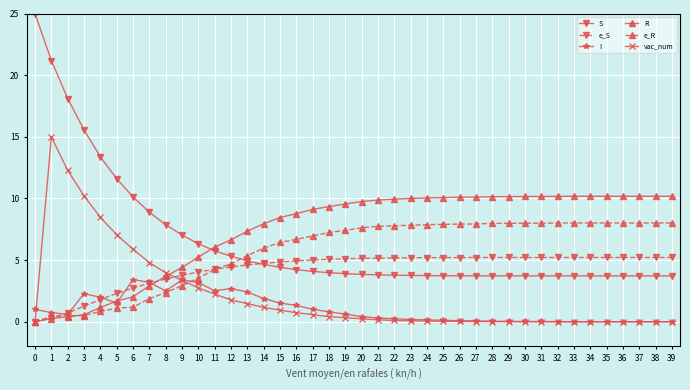

Where is the first local maximum for vac_num?

1